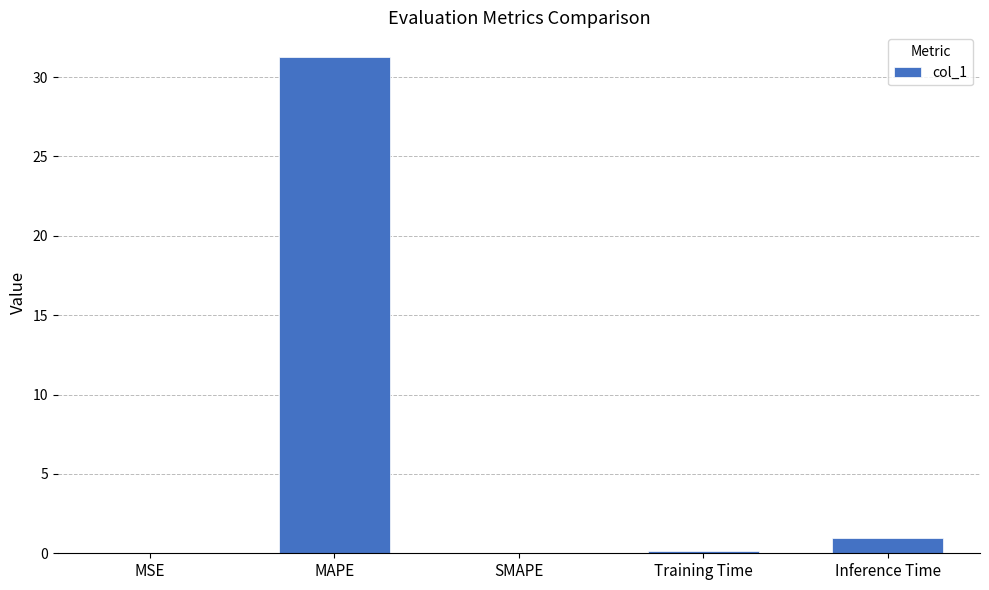

Is it true that the value at SMAPE is 11.3?

False